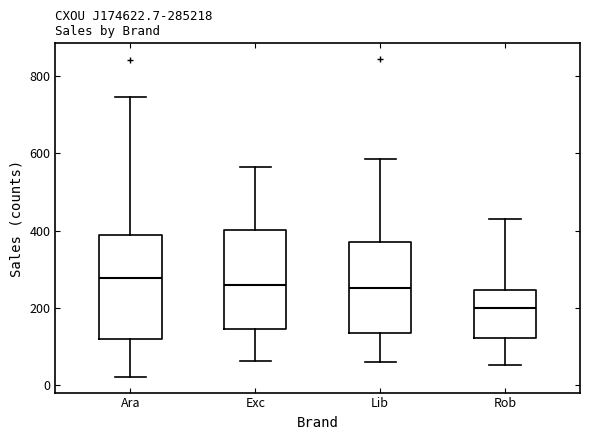

Where does the median line of the box for Rob sit on the y-axis? The values are not printed on the chart, so give them approximately, as read against the axis.

200